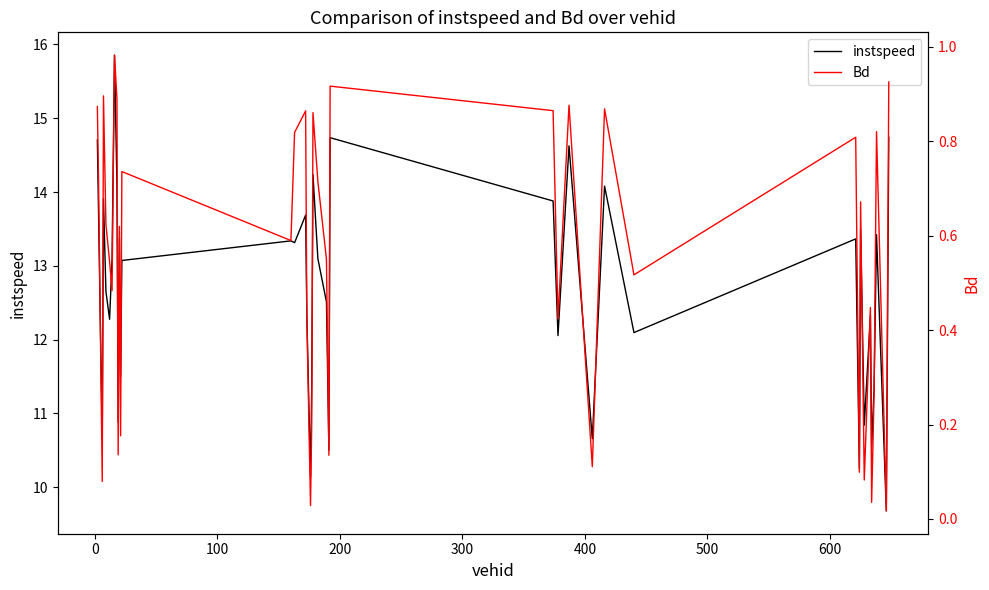

What is the highest value of the instspeed series?

15.9